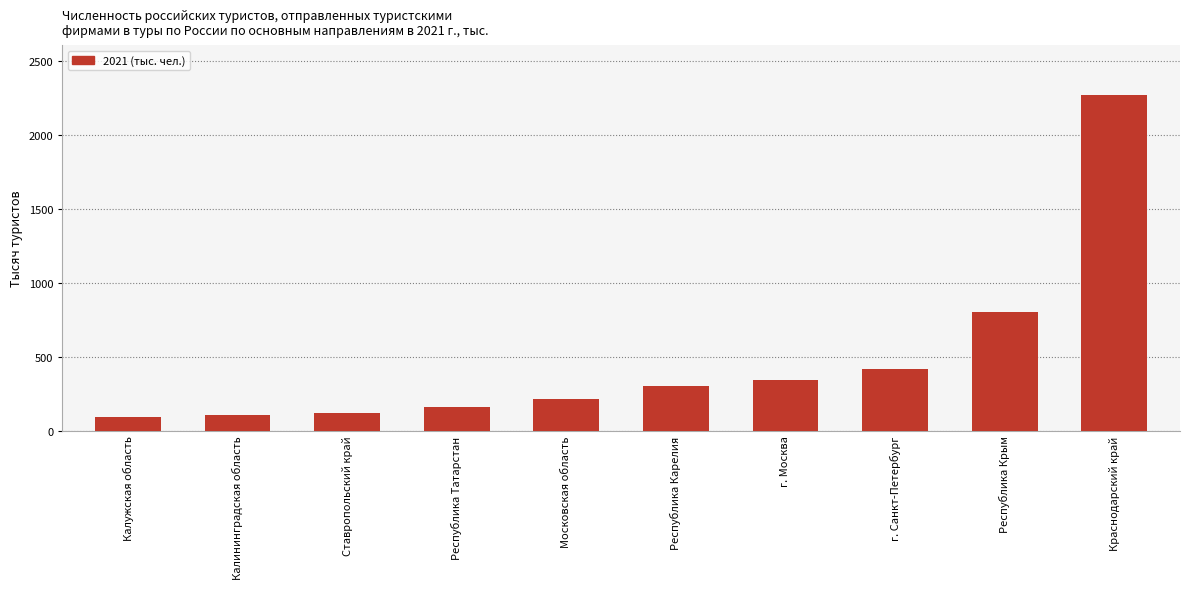

What is the smallest value displayed?

92.4